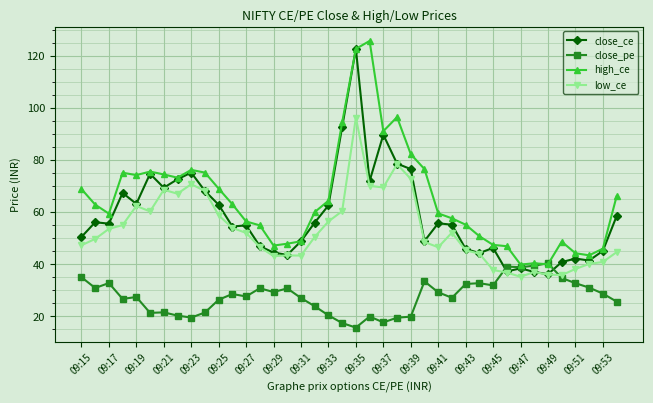

What is the minimum value shown in the chart?

15.7